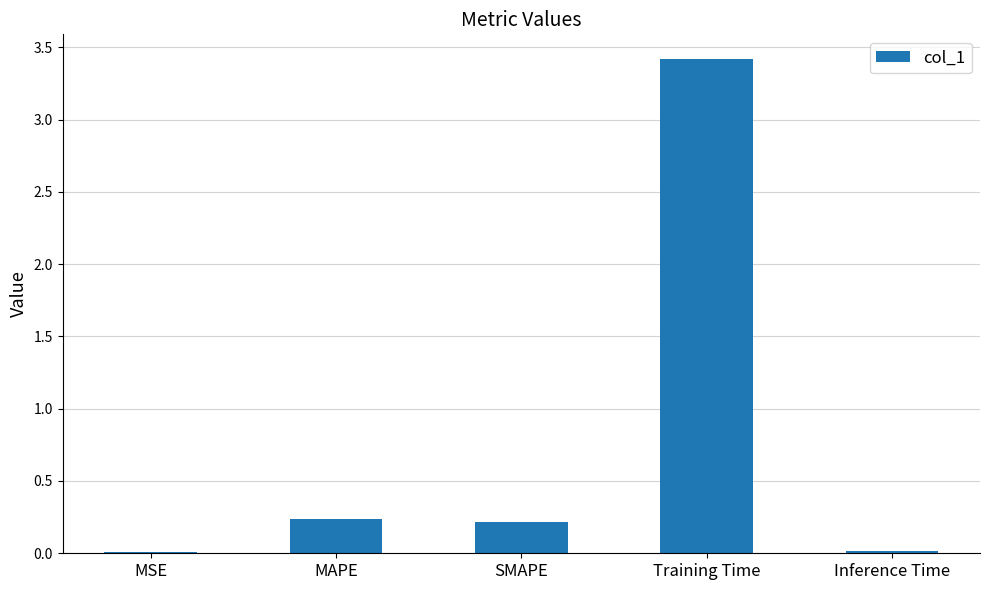

Does the chart contain stacked bars?

No